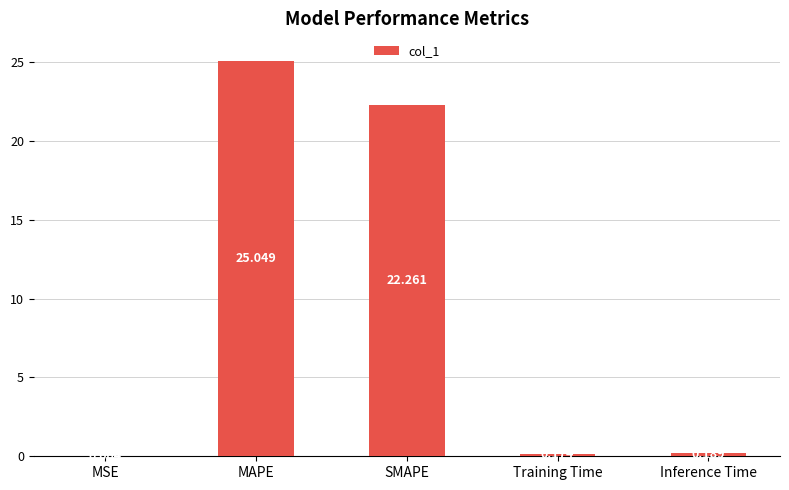

What is the change in value from MAPE to Training Time?

-24.9